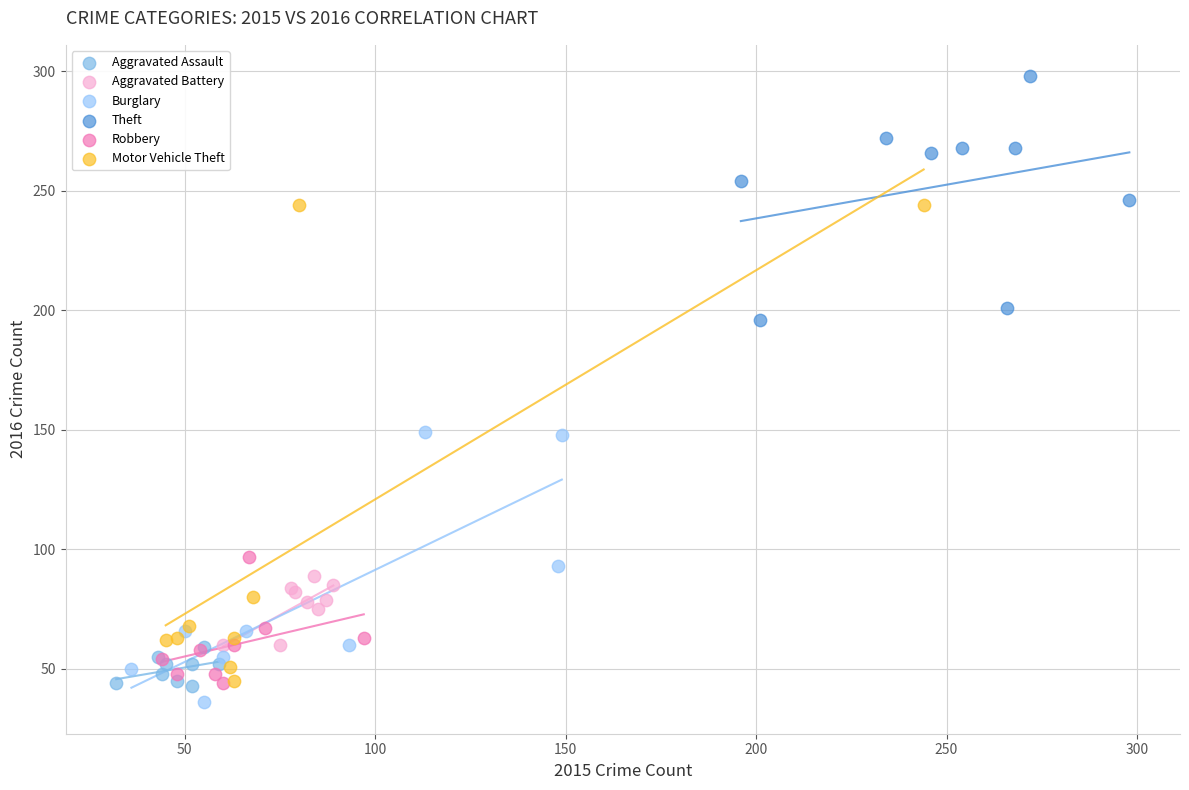

Which series has the largest Y range (max minus min)?

Motor Vehicle Theft